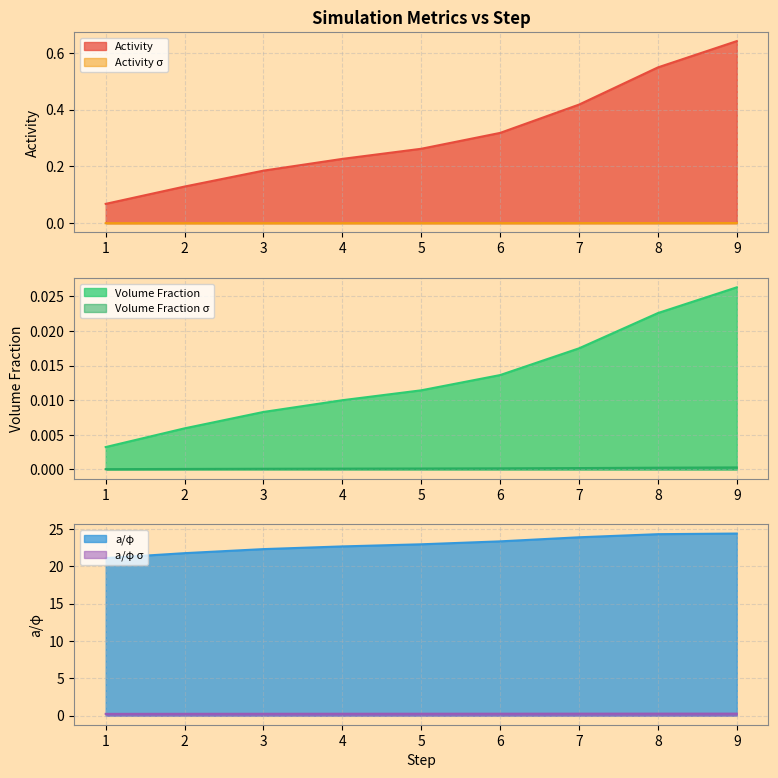

How many distinct data groups are displayed?

6